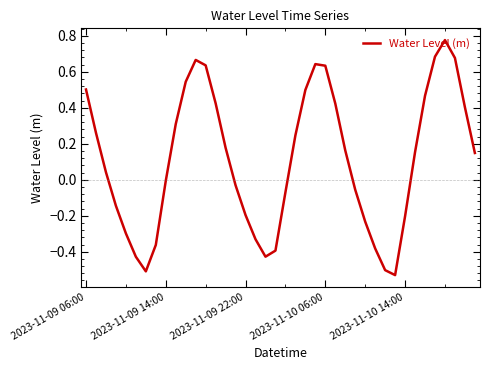

Does the chart display data point markers on the line(s)?

No